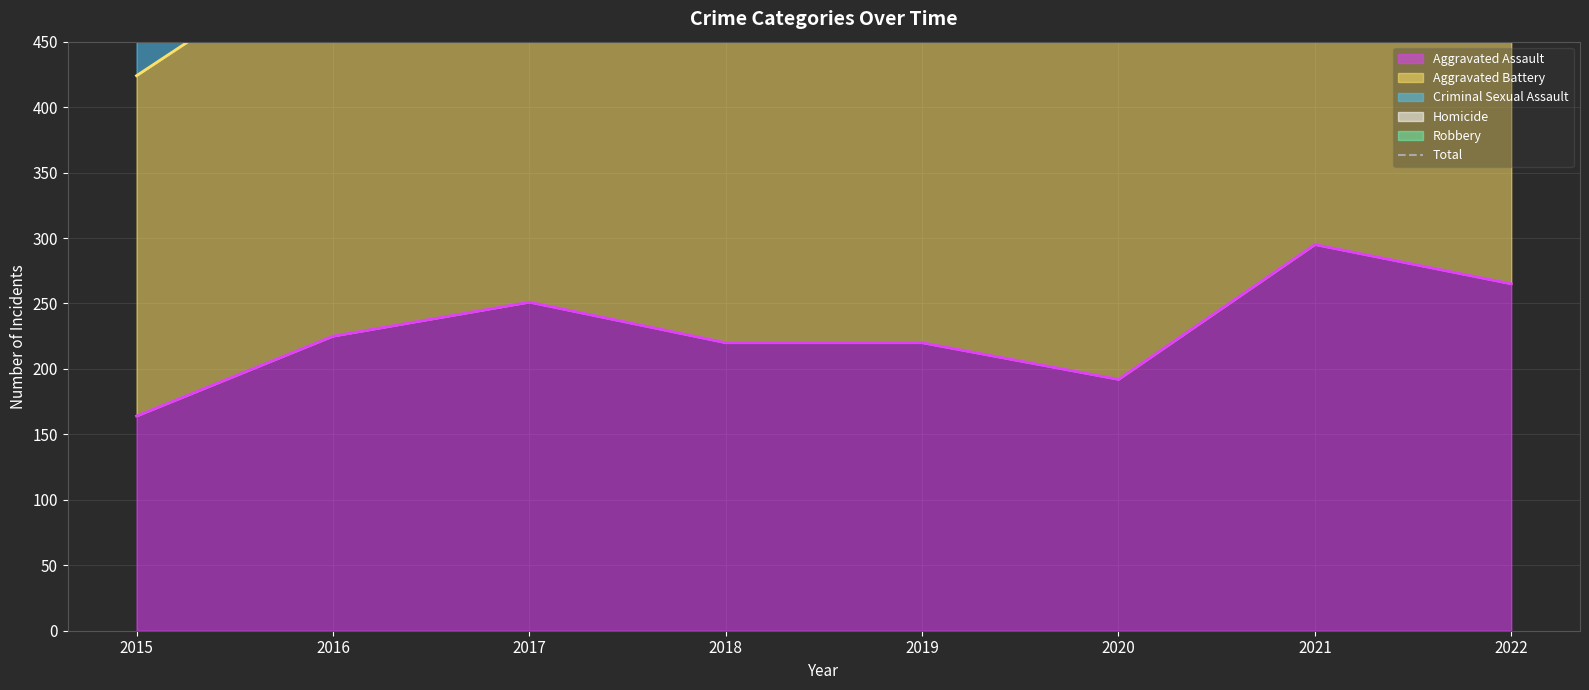

Which category has the lowest value across all series?

2020